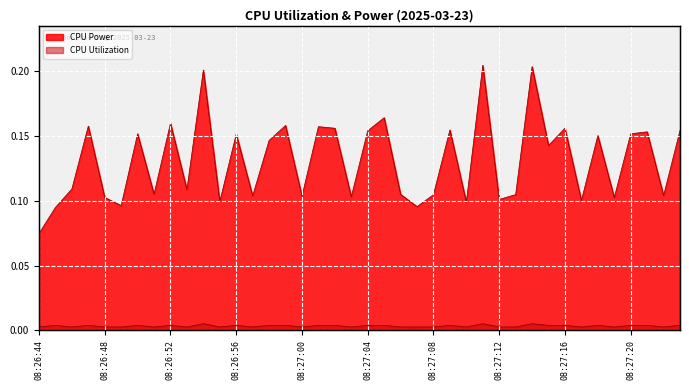

Which has a higher value, 08:27:20 or 08:27:05?

08:27:05